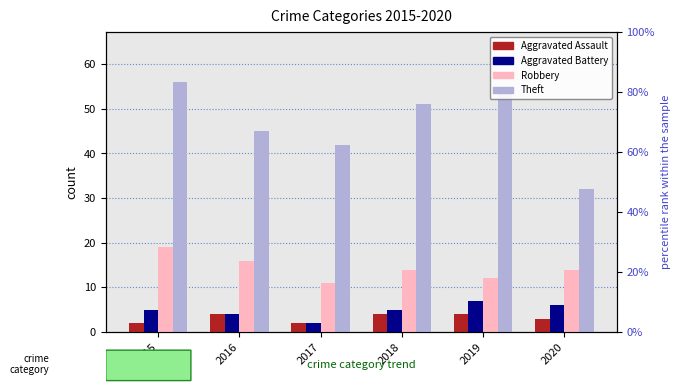

Which series has the largest total across all categories?

Theft